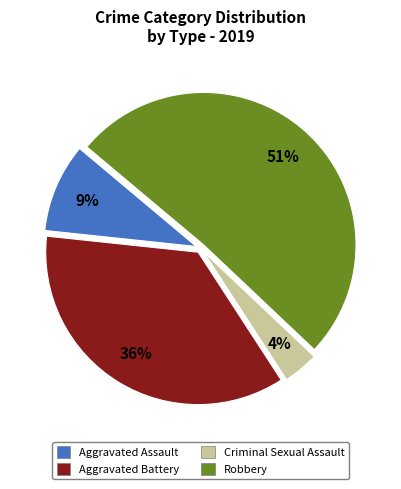

Which category has the biggest portion of the pie?

Robbery